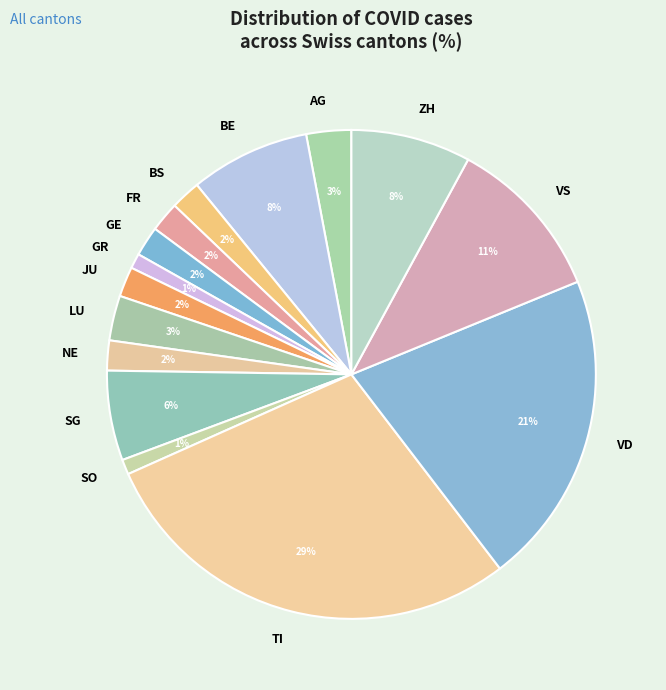

What is the ratio of the value at VS to the value at JU?

5.5